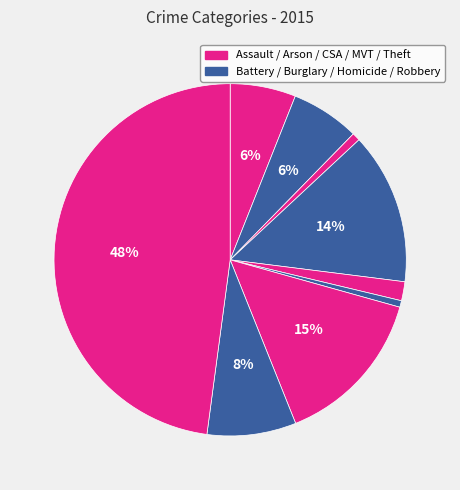

Rank the categories by value from highest to lowest.

Theft, Motor Vehicle Theft, Burglary, Robbery, Aggravated Battery, Aggravated Assault, Criminal Sexual Assault, Arson, Homicide